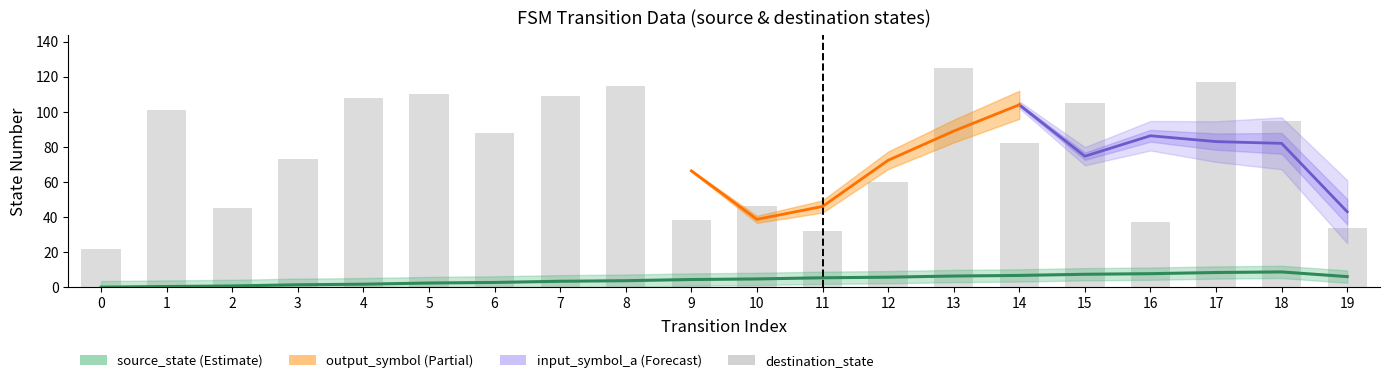

Is it true that the value at 2 is 45?

True